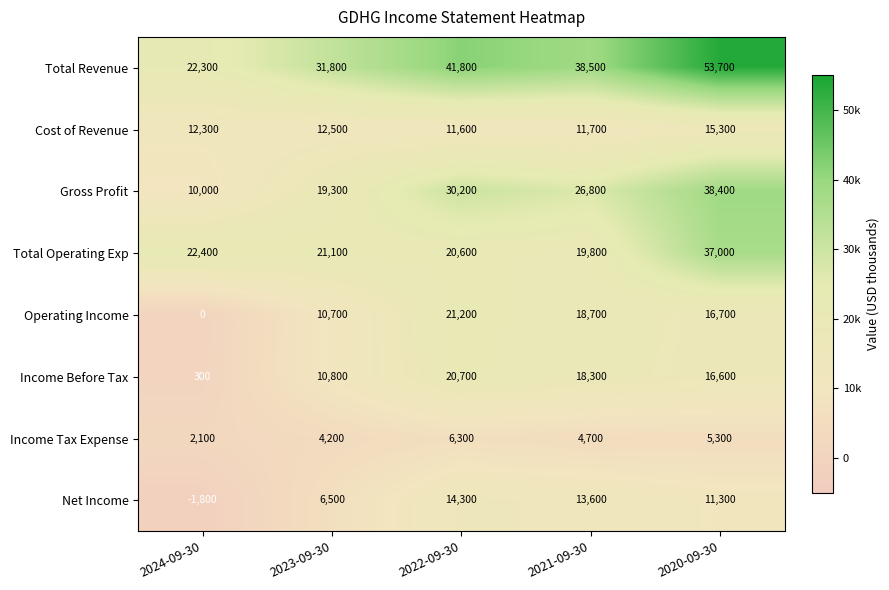

Read the Gross Profit value at 2021-09-30, to the nearest 100.

26800